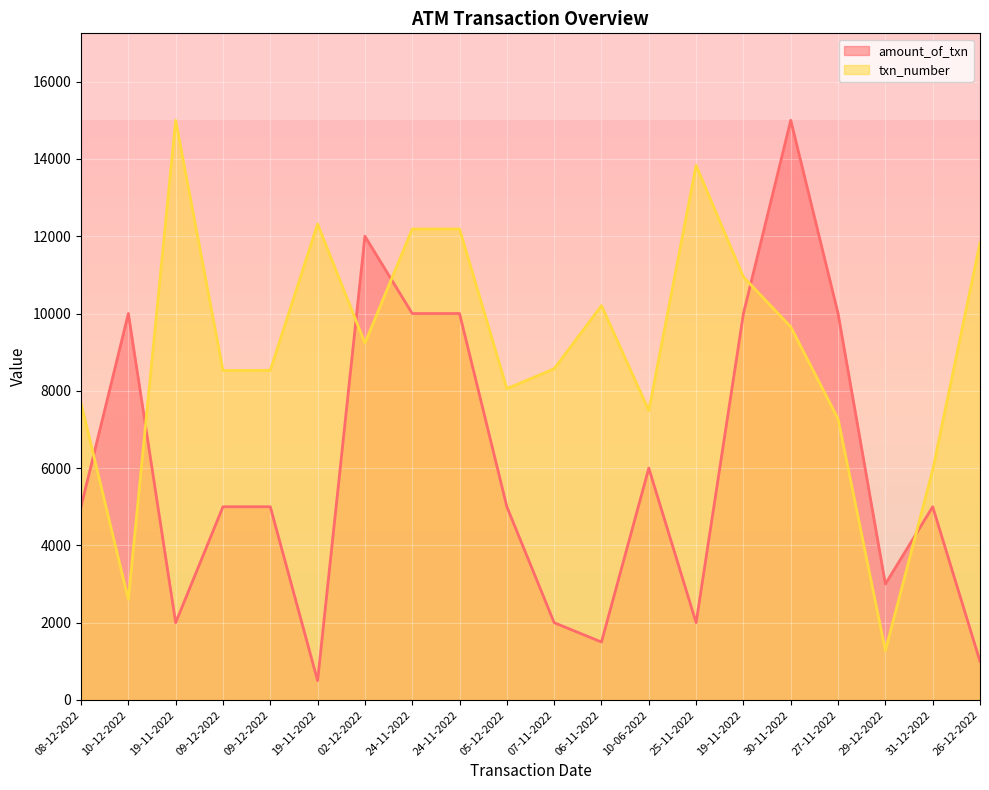

Which series has the widest spread of values?

amount_of_txn